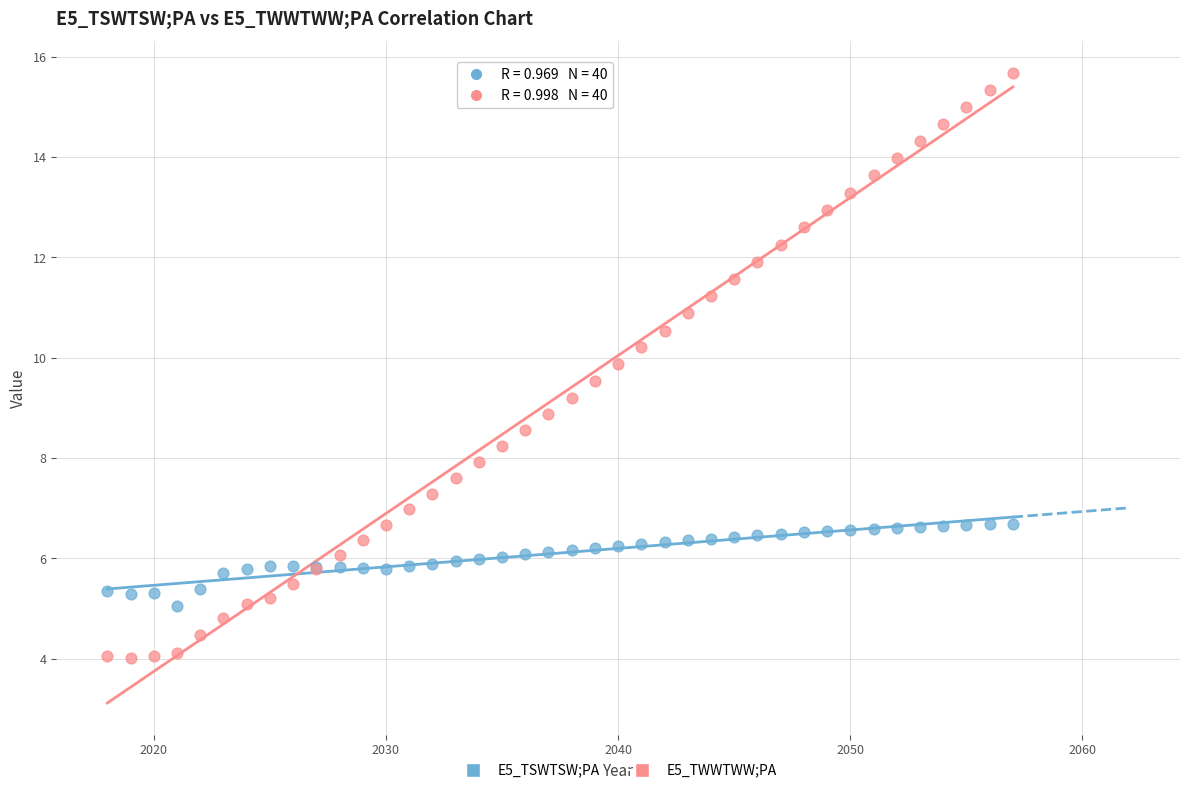

Which series contains the highest Y value?

E5_TWWTWW;PA